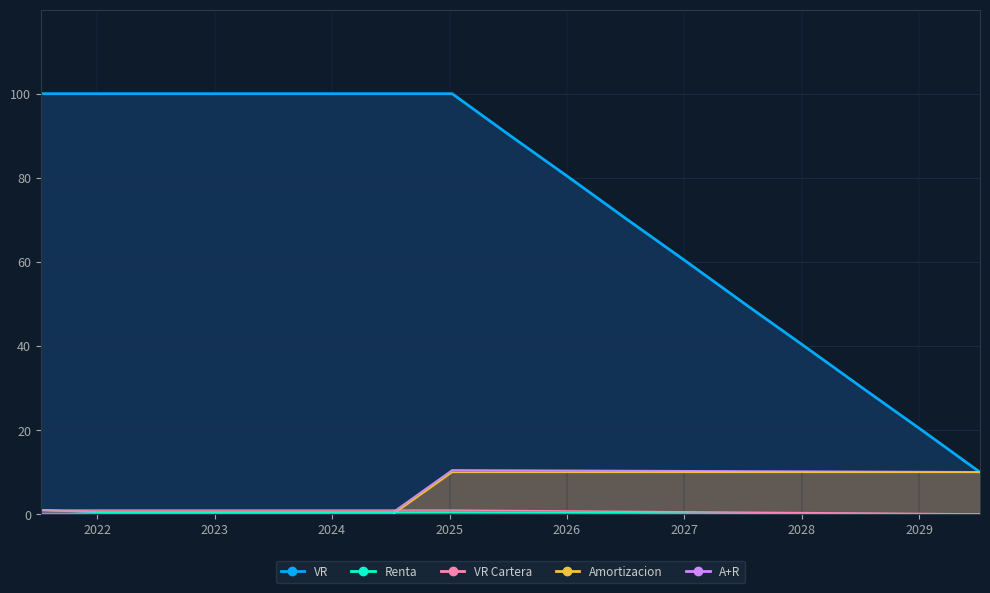

How many data points in A+R are above 10?

10